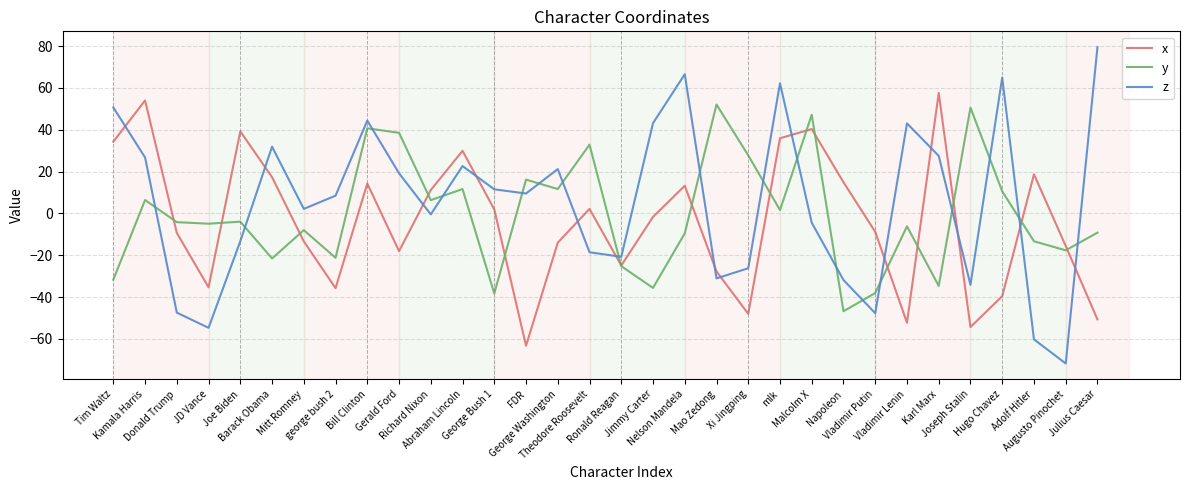

What is the maximum value shown in the chart?

79.5